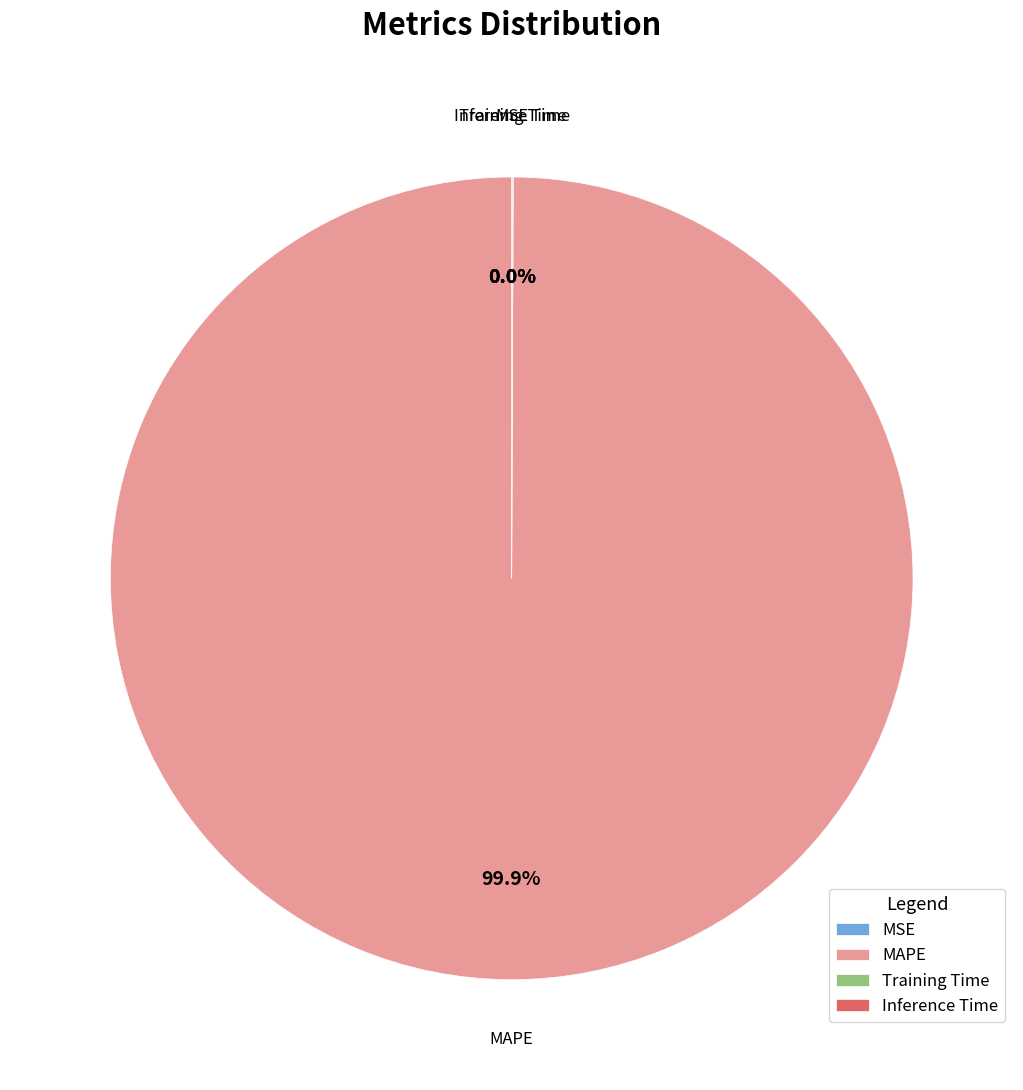

Is there a majority slice in this chart?

Yes